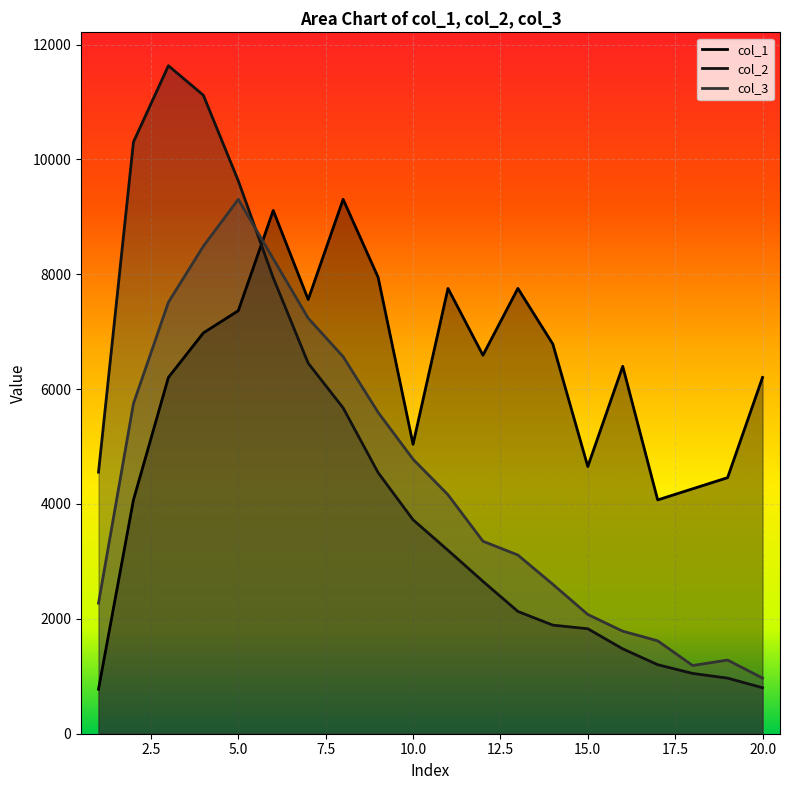

At which category does col_3 reach its first local valley?

18